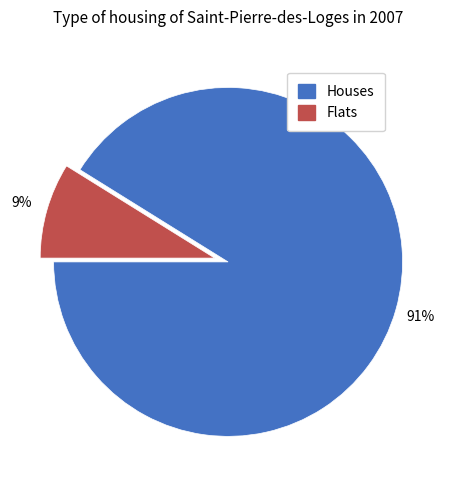

Is there any slice that represents more than half of the pie?

Yes